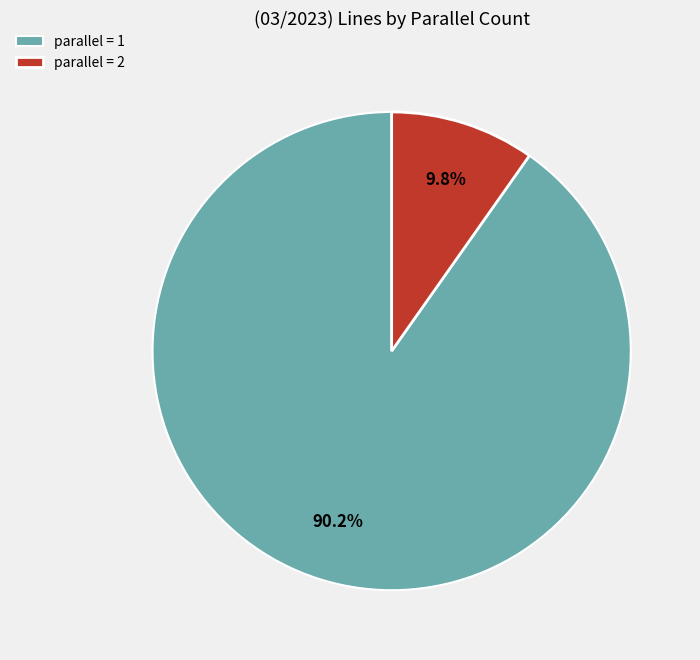

Does parallel = 1 represent more than half of the total?

Yes